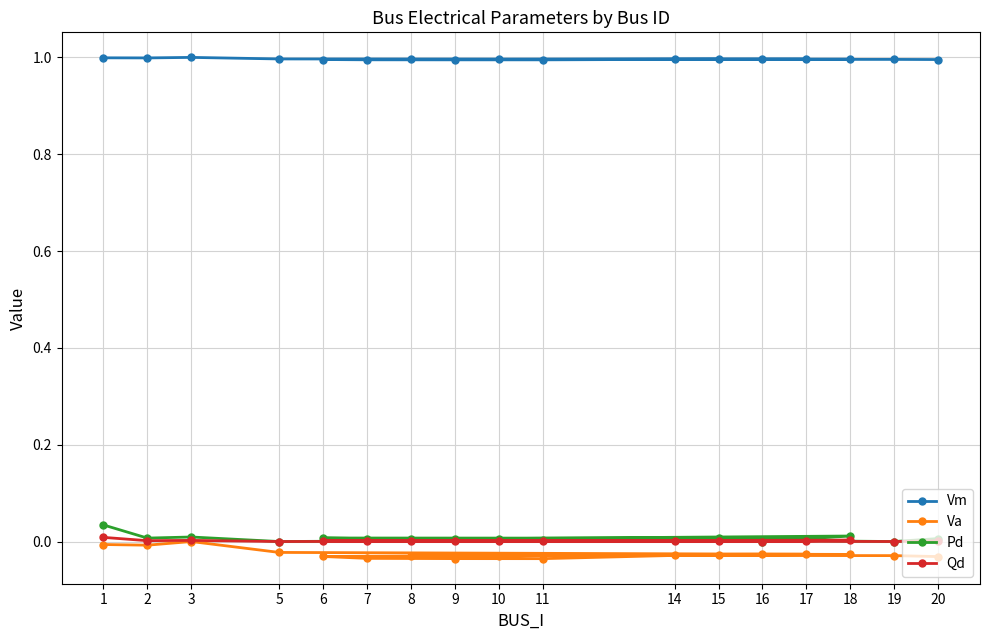

Rank the categories by Pd value from highest to lowest.

1, 18, 3, 6, 2, 15, 20, 17, 7, 9, 10, 8, 14, 11, 5, 16, 19